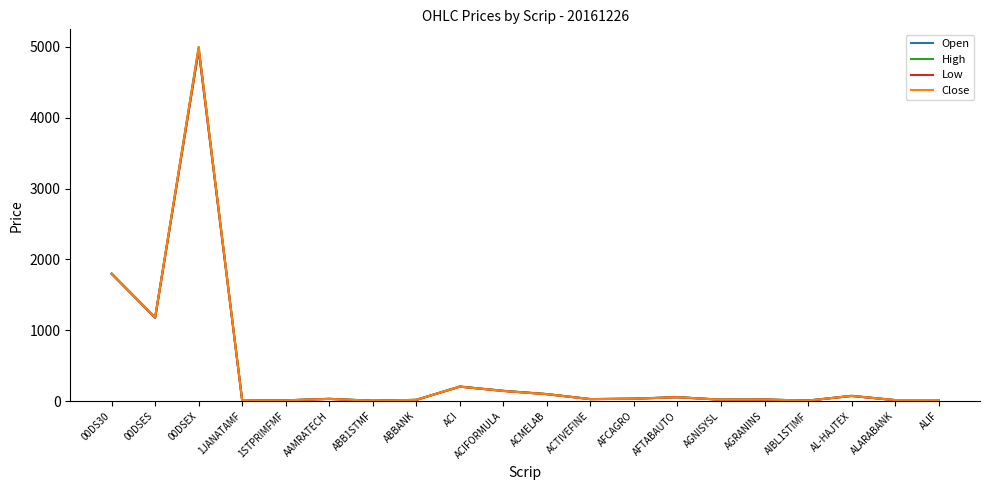

Is it true that Low equals 572.9 at 00DS30?

False